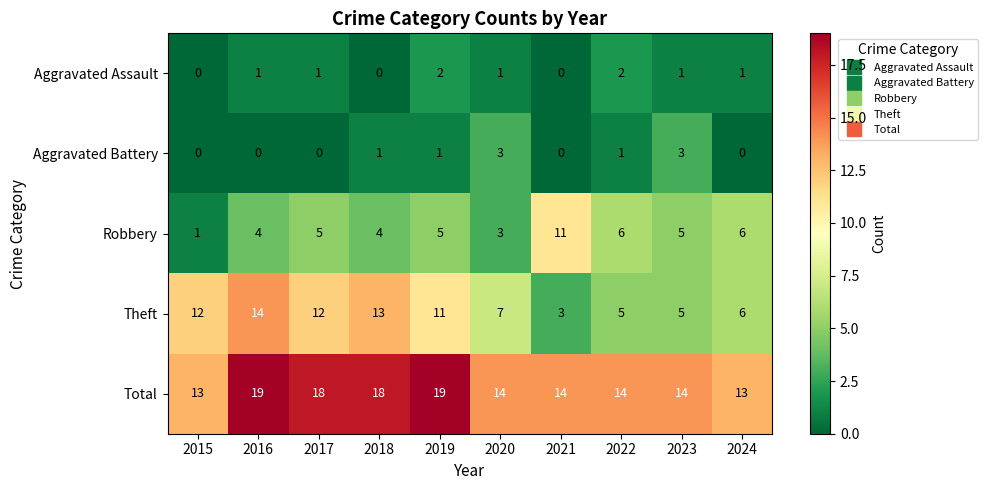

What is the highest value of the Theft series?

14